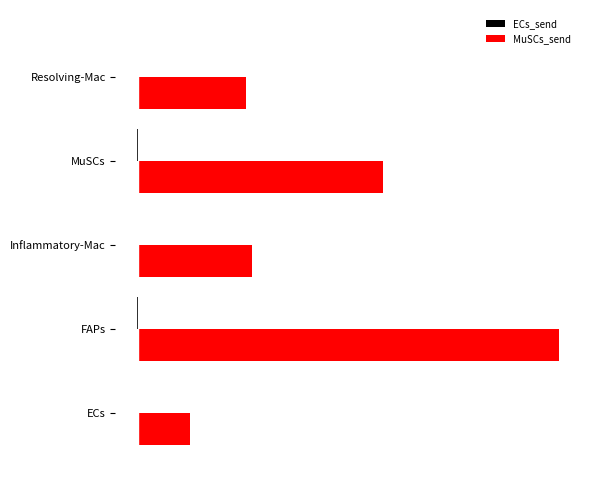

What is the value of the MuSCs_send bar at the 3rd from the left?

27.0